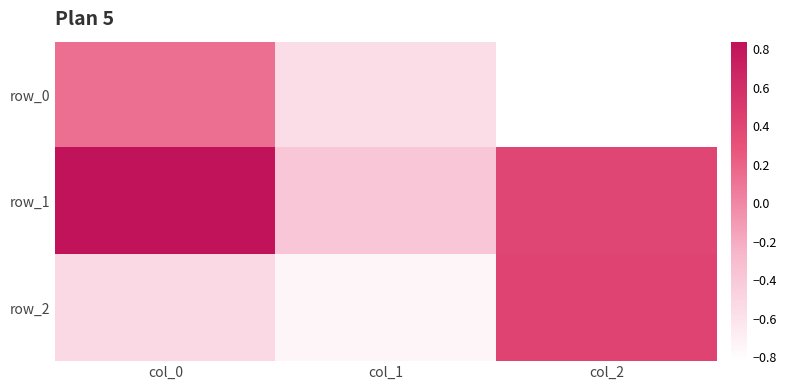

The value of row_1 at col_1 is -0.2. True or false?

False